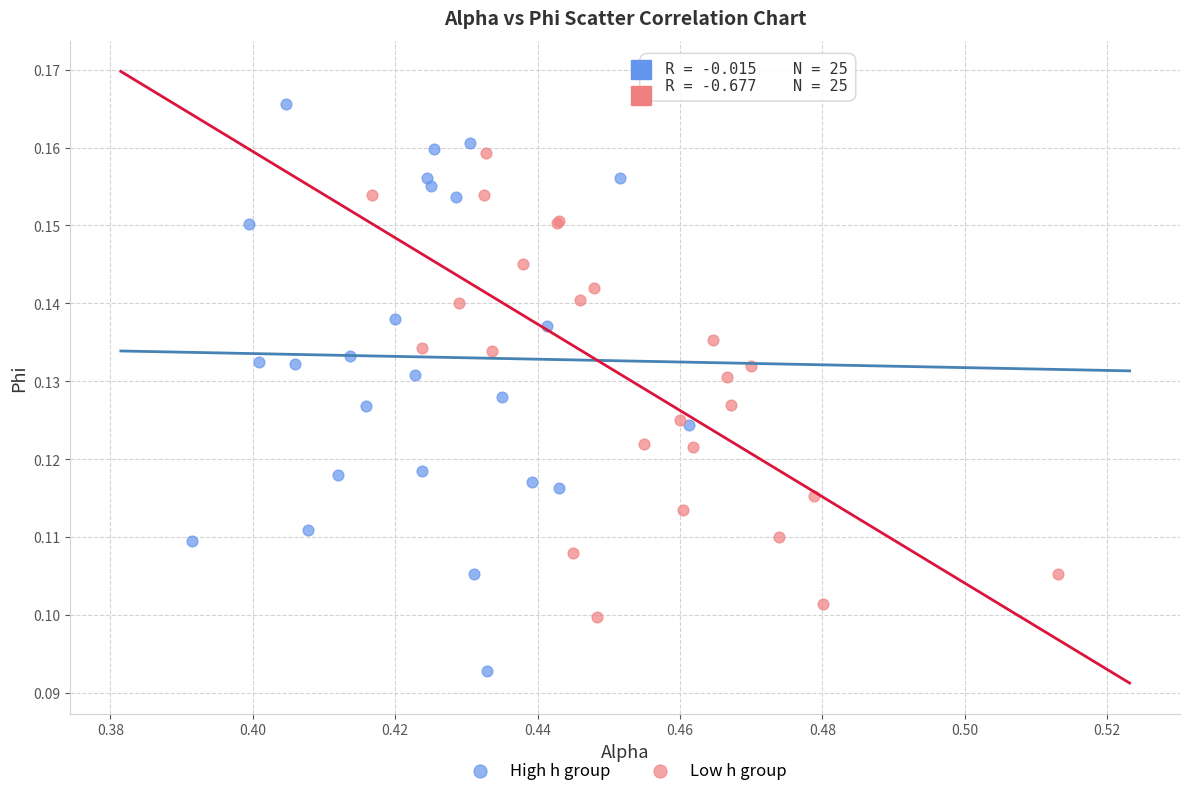

Which series contains the lowest Y value?

High h group